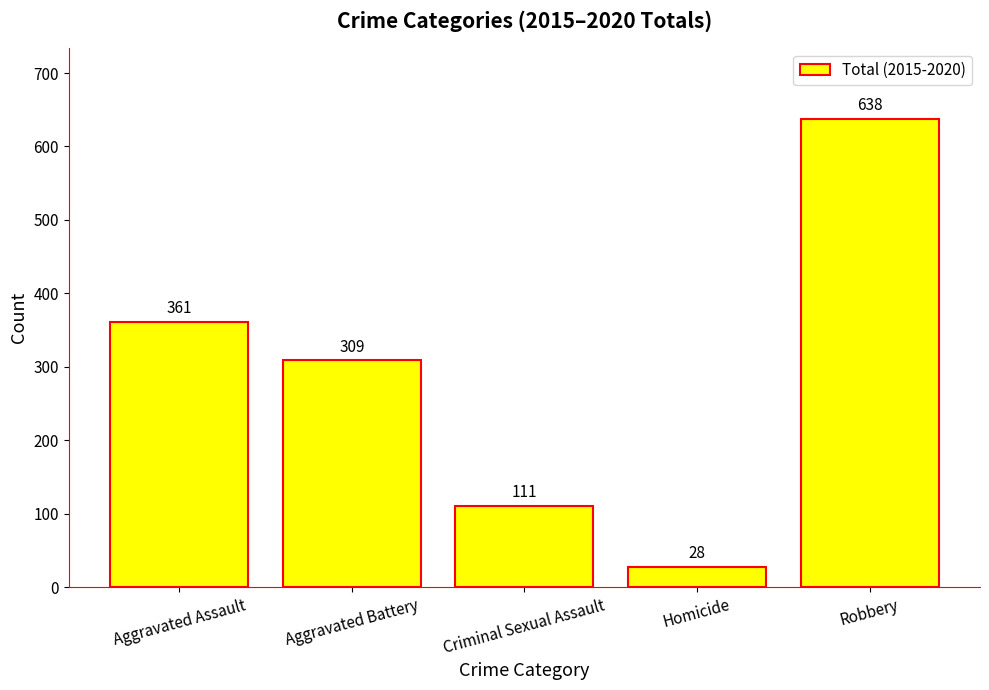

At which label does the data first exceed 309?

Aggravated Assault